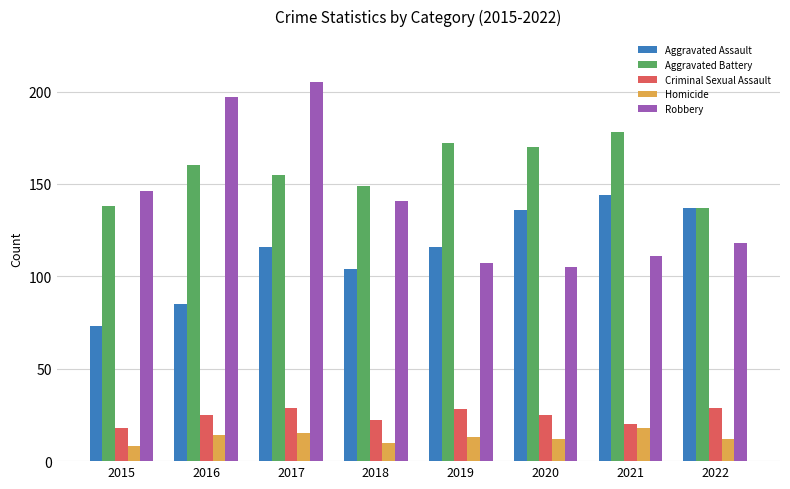

Between 2015 and 2021, which series saw the biggest shift?

Aggravated Assault